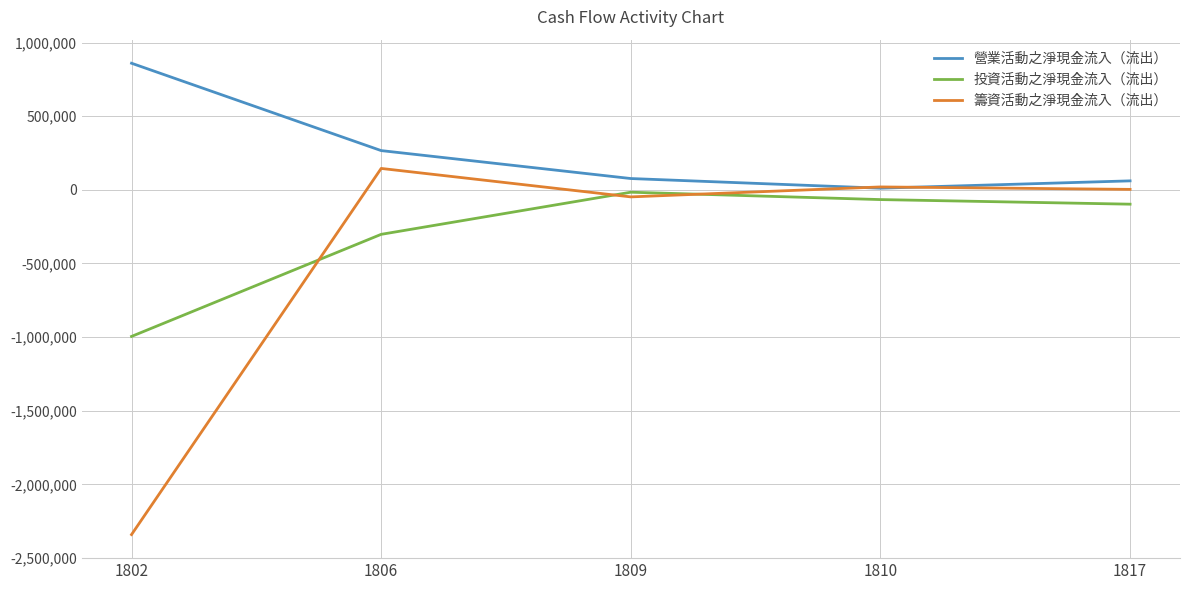

What is the spread (max minus min) of values at 1806?

568667